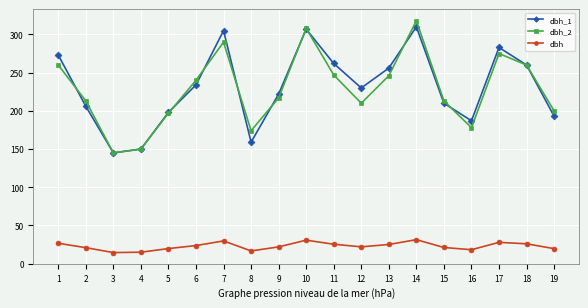

Where is the first local minimum for dbh_2?

3